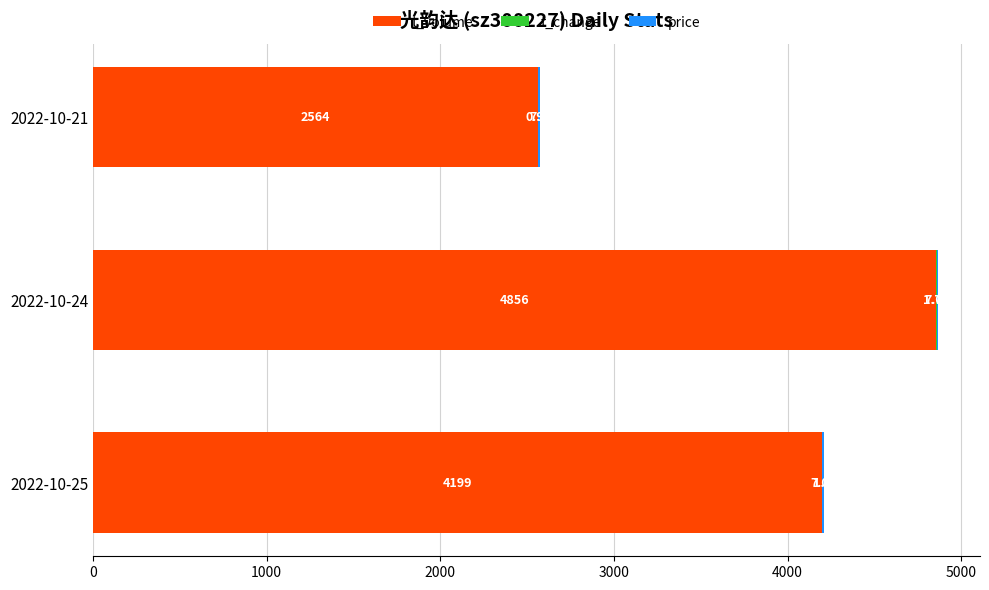

What is the total value across all series at 2022-10-24?

4864.8